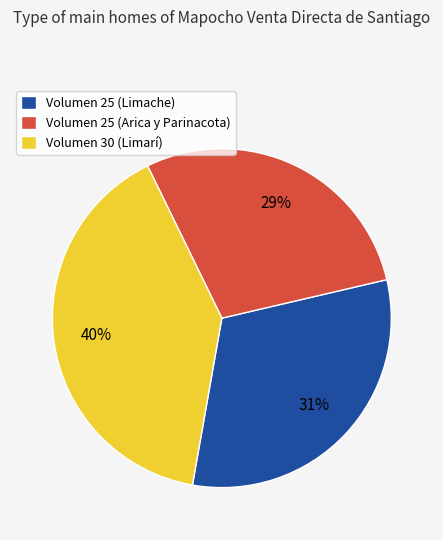

Between Volumen 30 (Limarí) and Volumen 25 (Arica y Parinacota), which is larger?

Volumen 30 (Limarí)